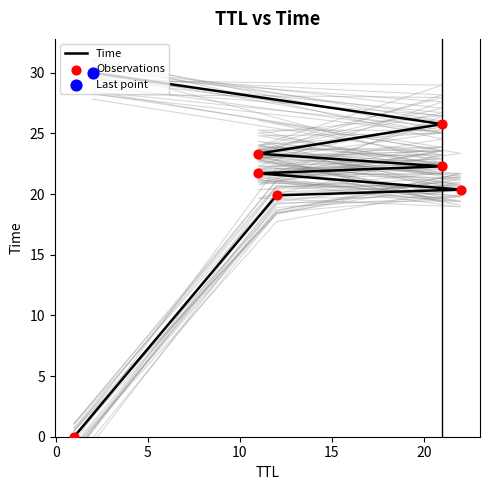

Approximately how many times larger is the value at 21 compared to 11?

1.0